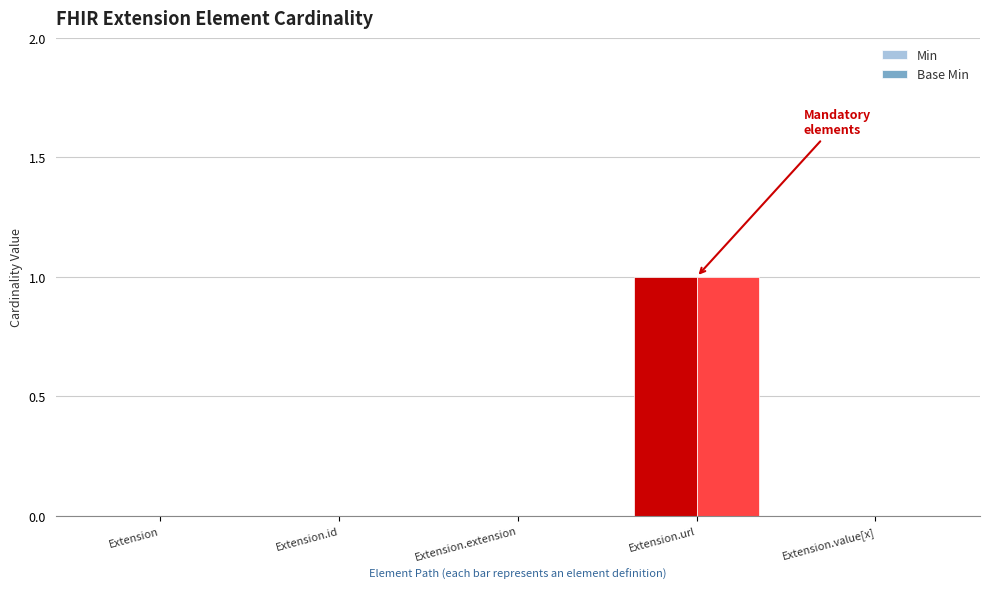

What is the total value across all series at Extension.url?

2